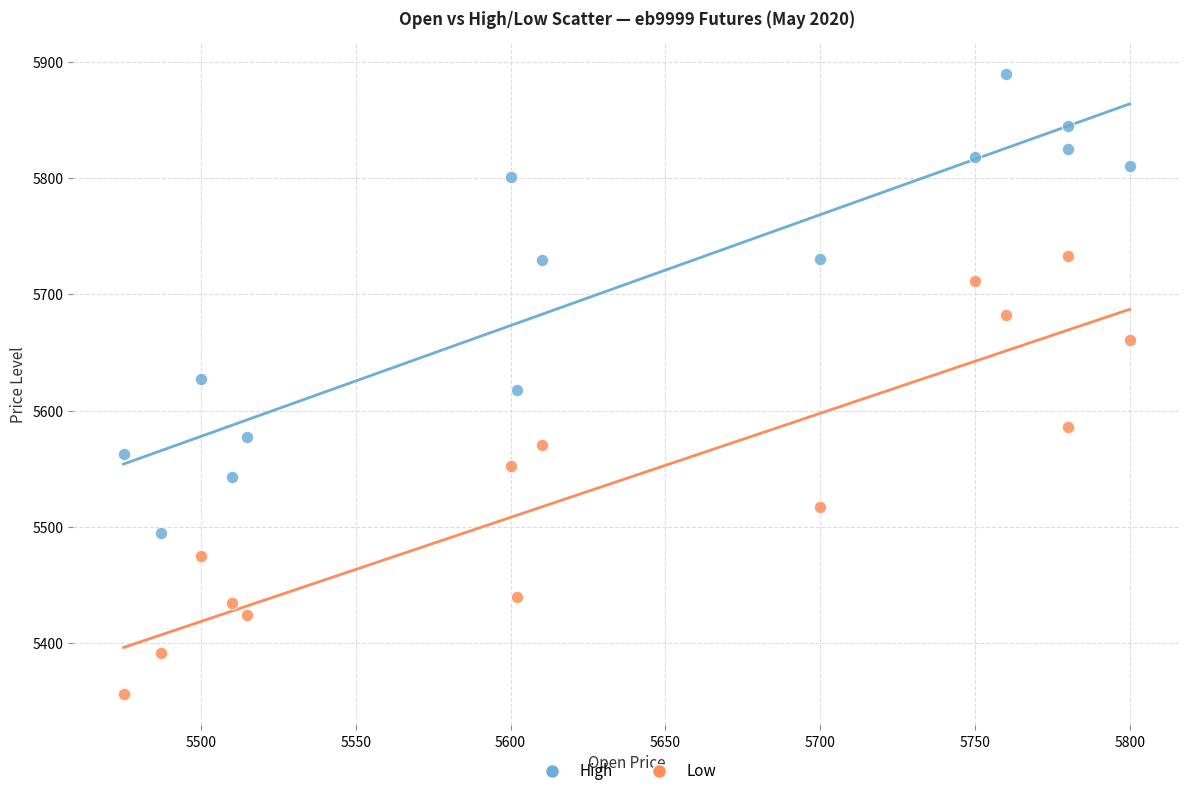

In the High series, what Y value is closest to 5692?

5729